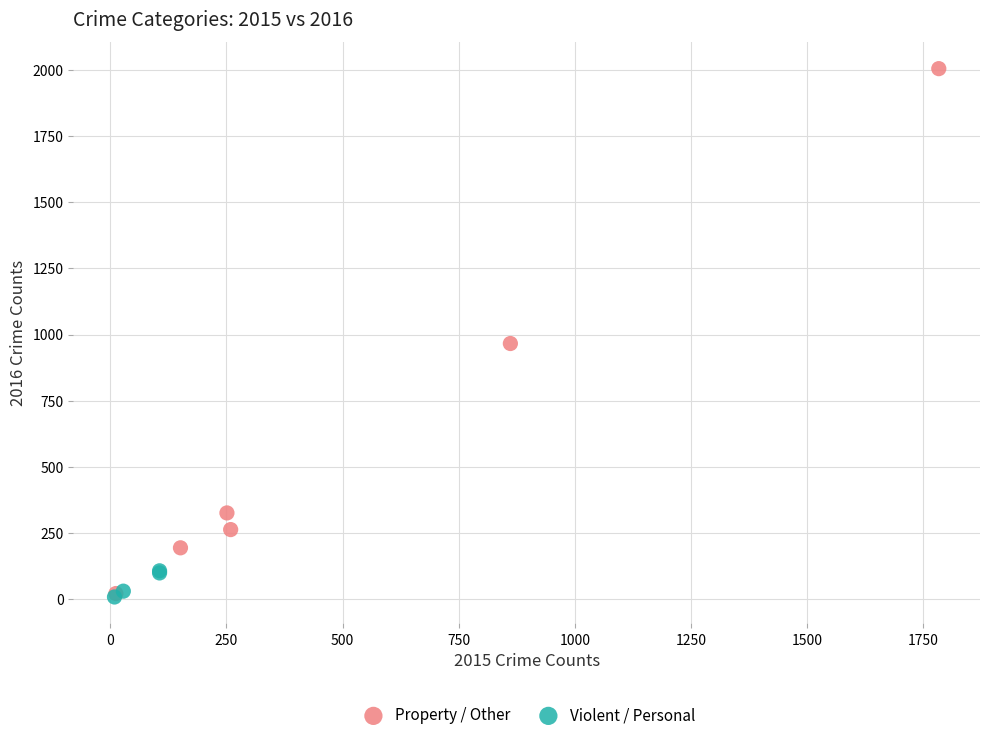

Which series contains the highest Y value?

Property / Other